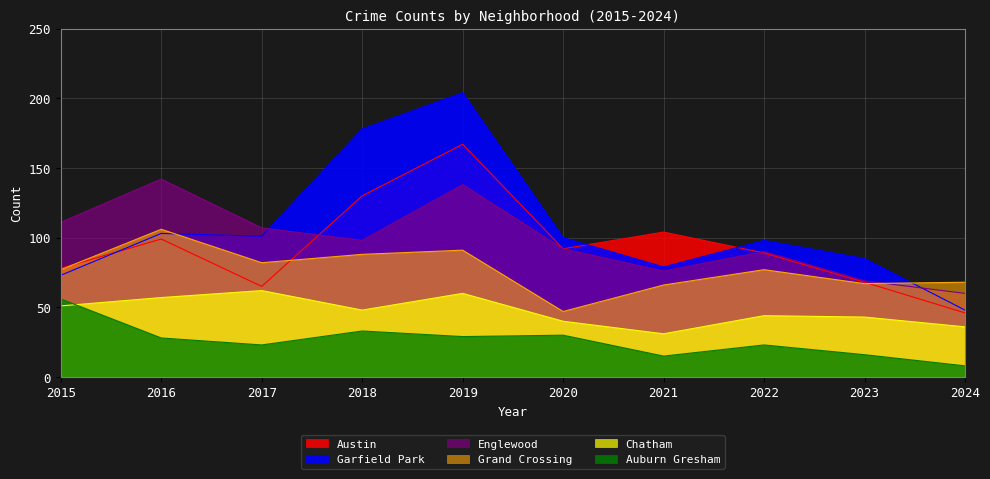

Which series has the largest total across all categories?

Garfield Park